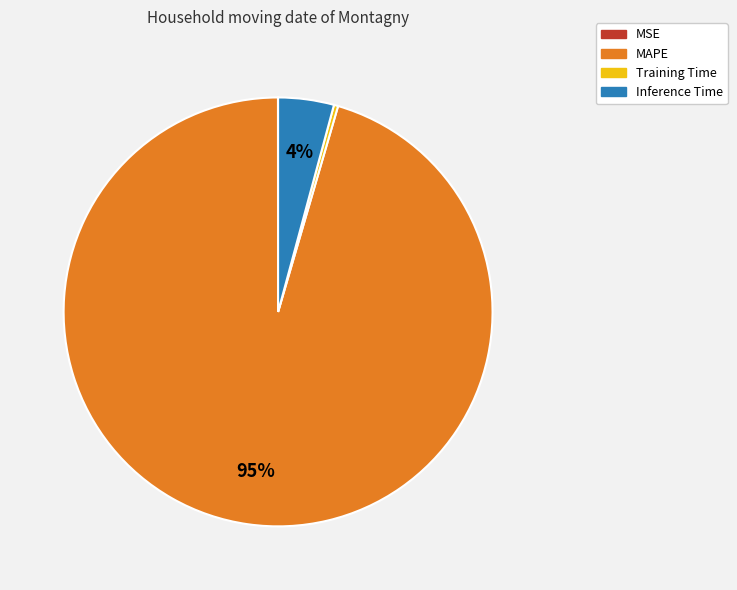

To the nearest percent, what percentage of the pie is Inference Time?

4%